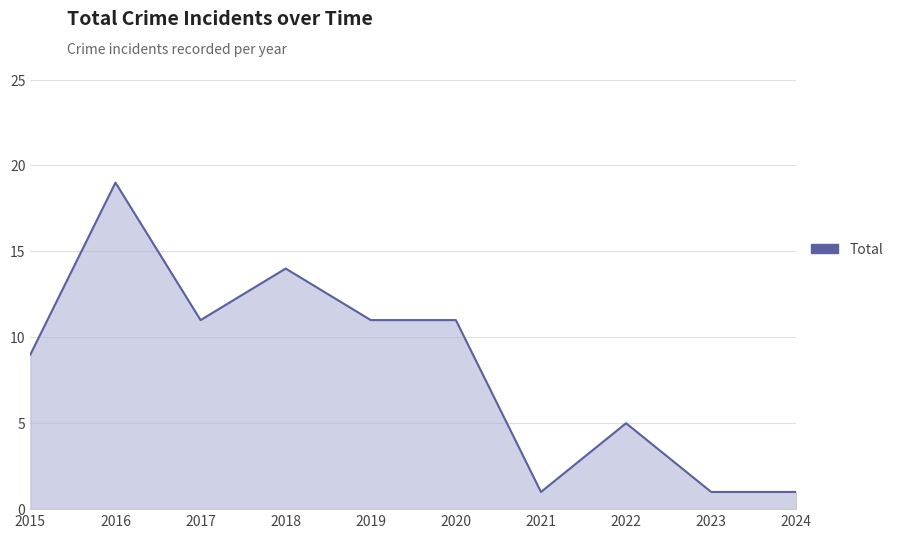

Which category has the highest value across all series?

2016